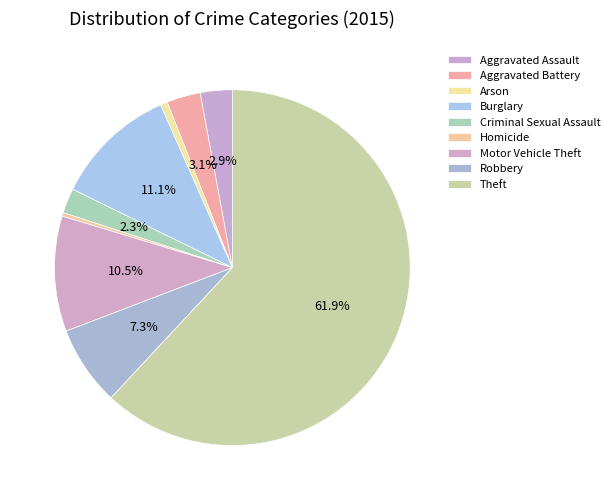

What is the smallest slice in the pie chart?

Homicide